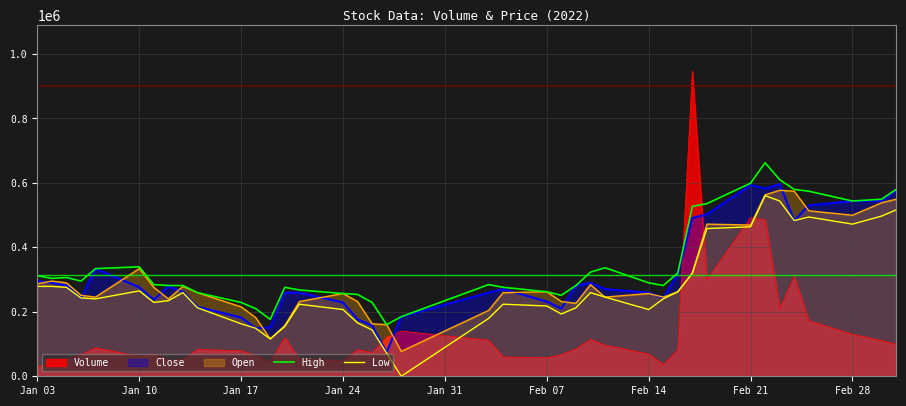

Which series has the widest spread of values?

Volume